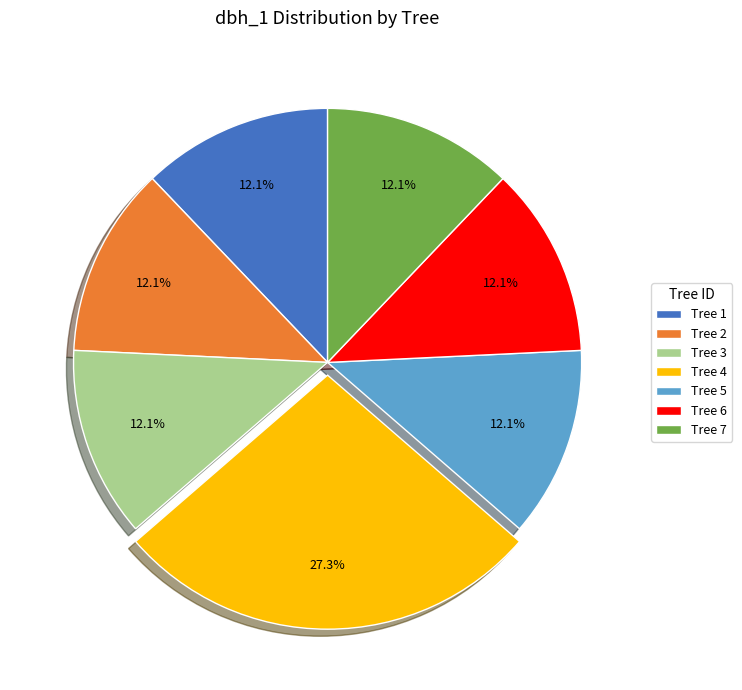

What is the ratio of the value at Tree 6 to the value at Tree 2?

1.0